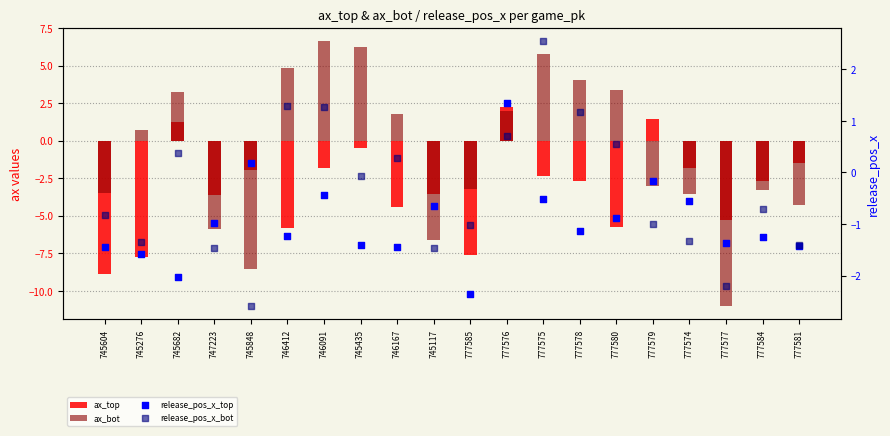

Is the value of release_pos_x_top at 777575 greater than the value of release_pos_x_bot at 745682?

No